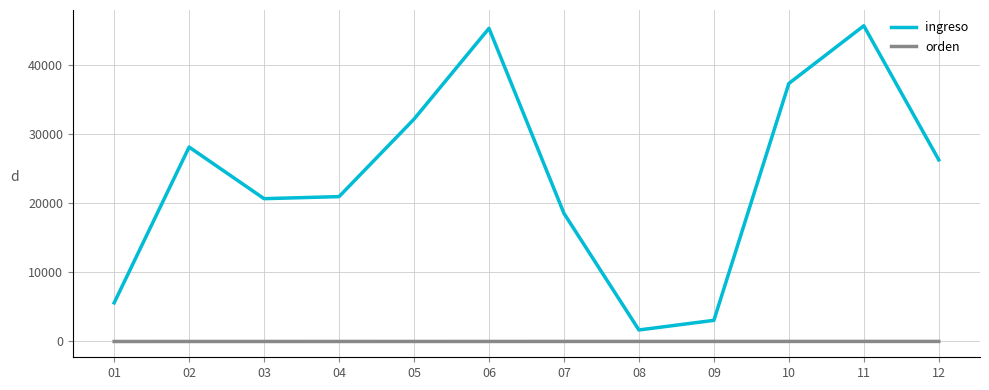

Does the chart have visible grid lines?

Yes